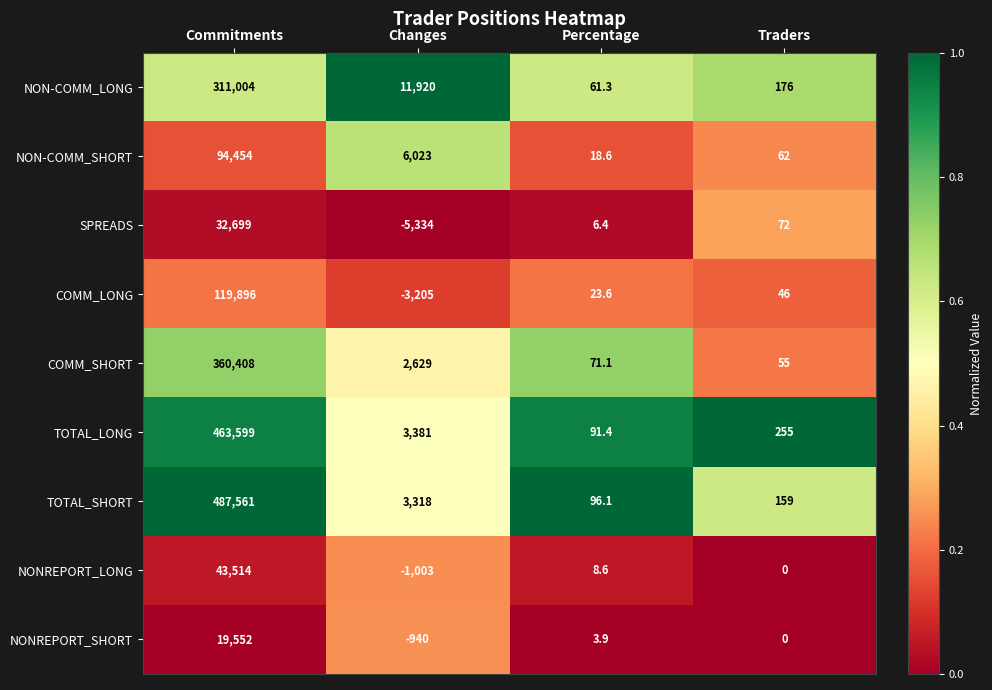

What is the sum of the NONREPORT_SHORT values at Traders and Changes?

-940.0